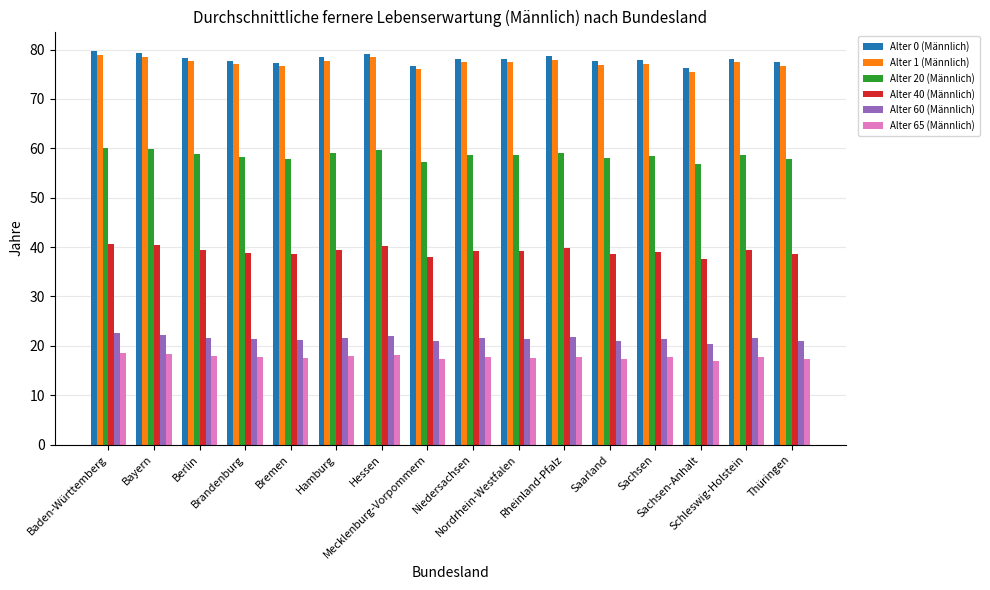

How many bars are there in each group?

6